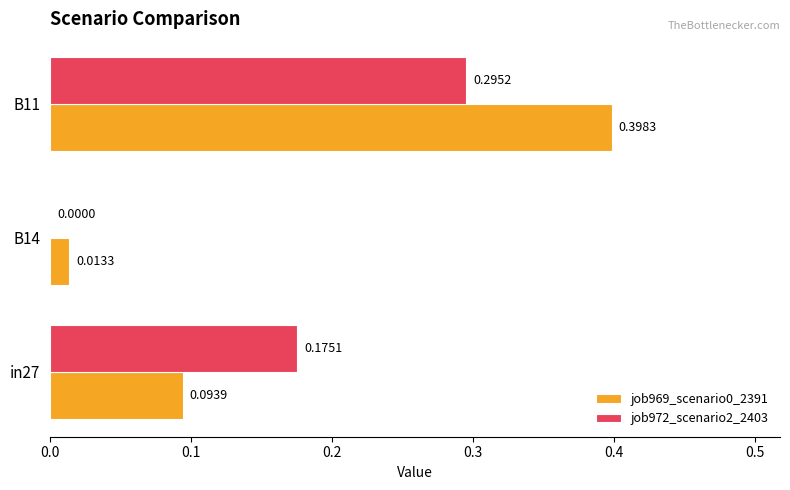

What is the sum of the job972_scenario2_2403 values at in27 and B11?

0.5